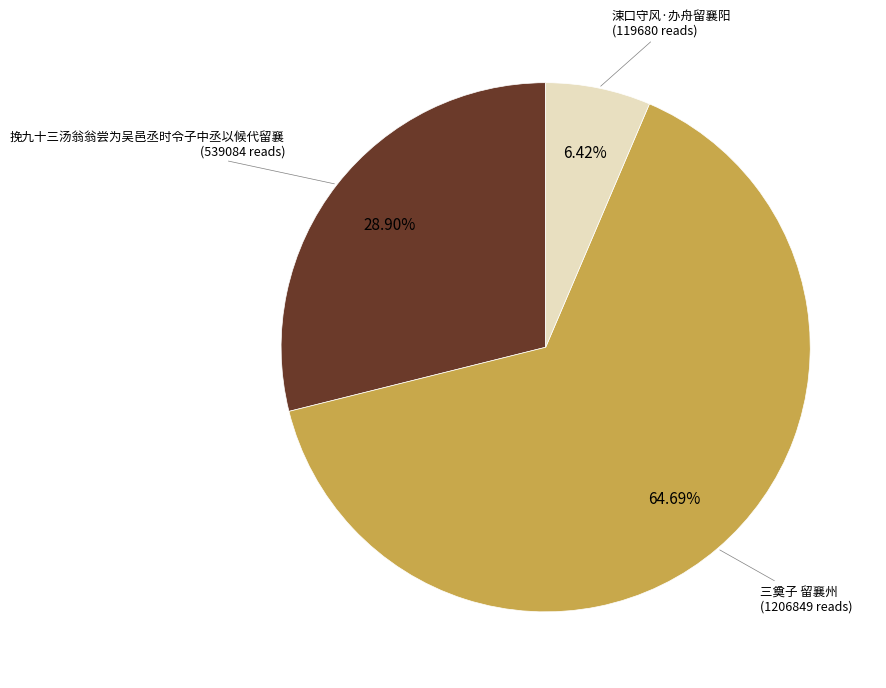

Rank the categories by value from lowest to highest.

涑口守风·办舟留襄阳, 挽九十三汤翁翁尝为吴邑丞时令子中丞以候代留襄, 三奠子 留襄州